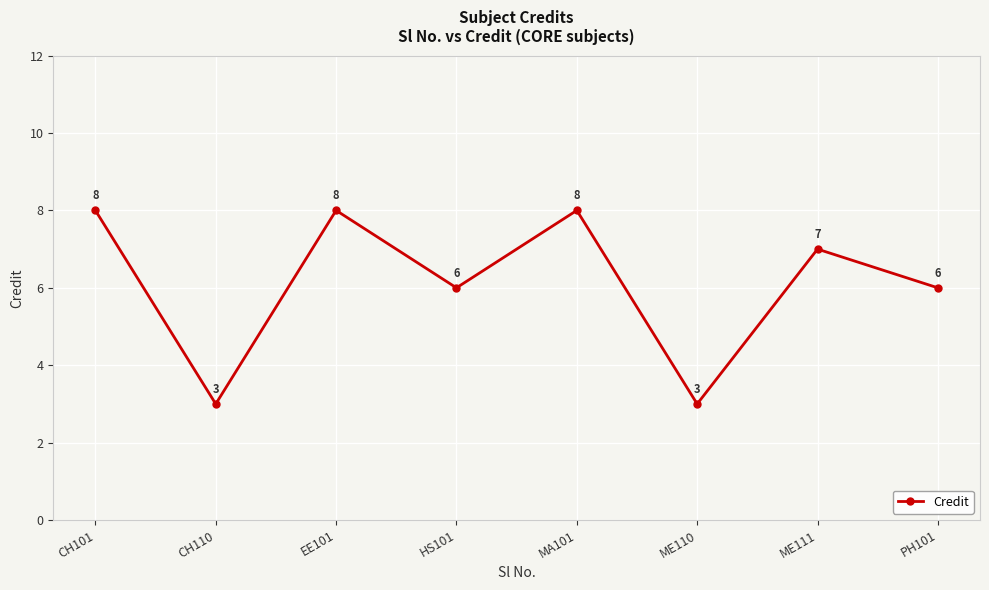

How many values are between 6 and 8?

6